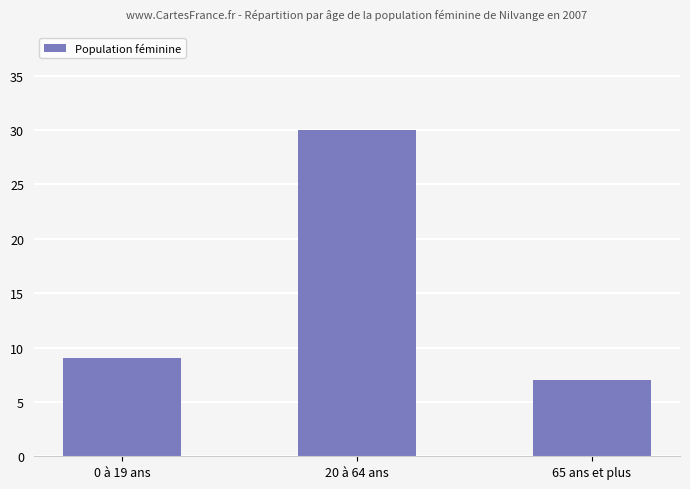

List the labels in order of value, smallest first.

65 ans et plus, 0 à 19 ans, 20 à 64 ans